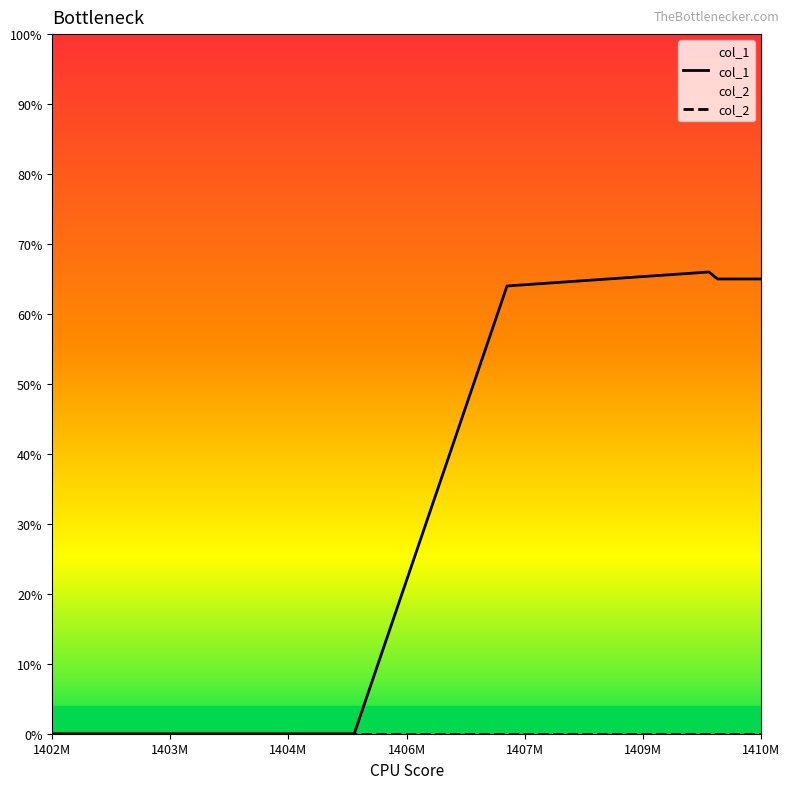

Count the number of data series in this chart.

2